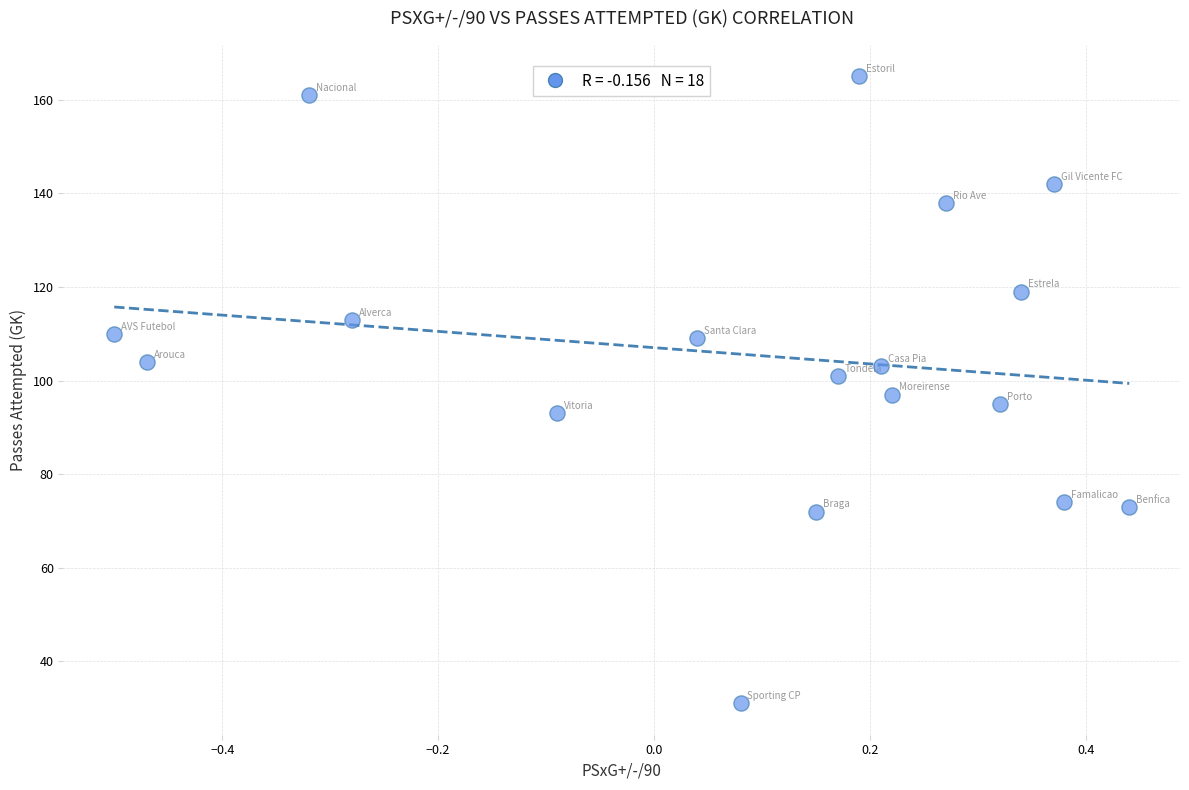

How many points are shown in the scatter plot?

18